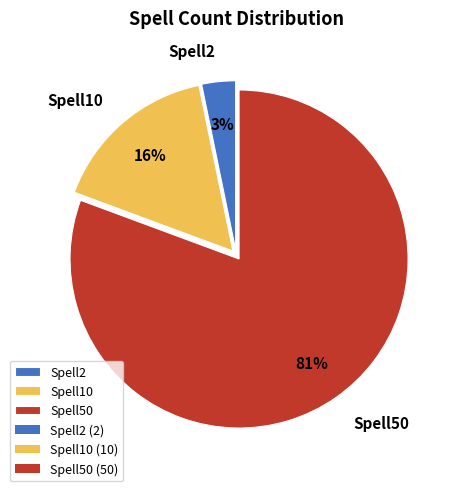

Is it true that Spell10 is 22% of the pie?

False